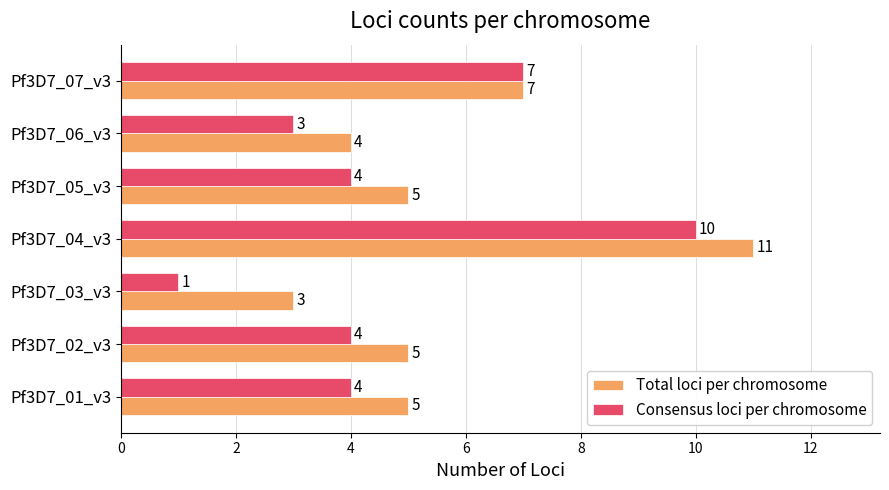

What is the sum of all Total loci per chromosome values?

40